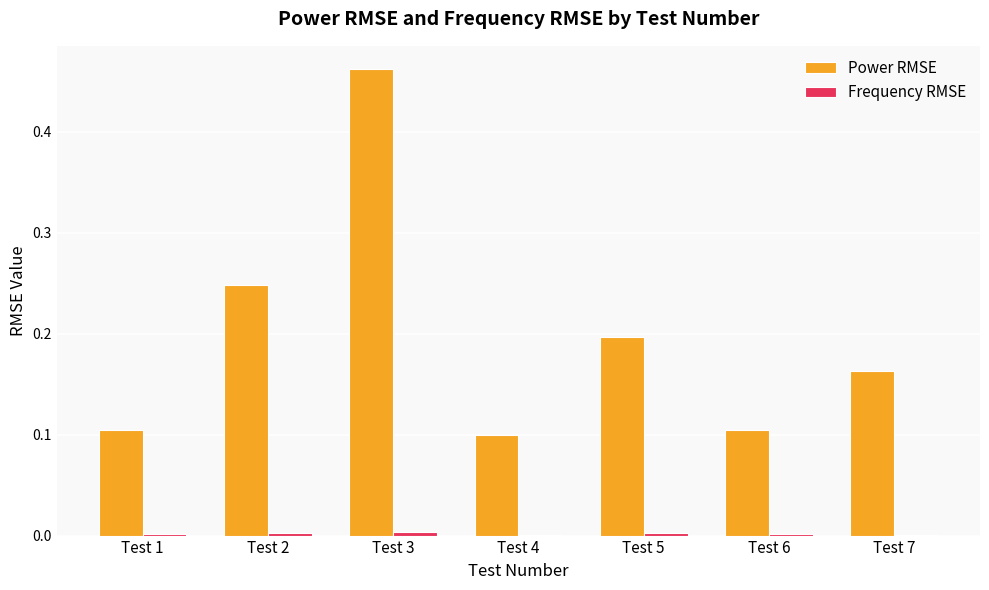

Which category has the highest value across all series?

Test 3